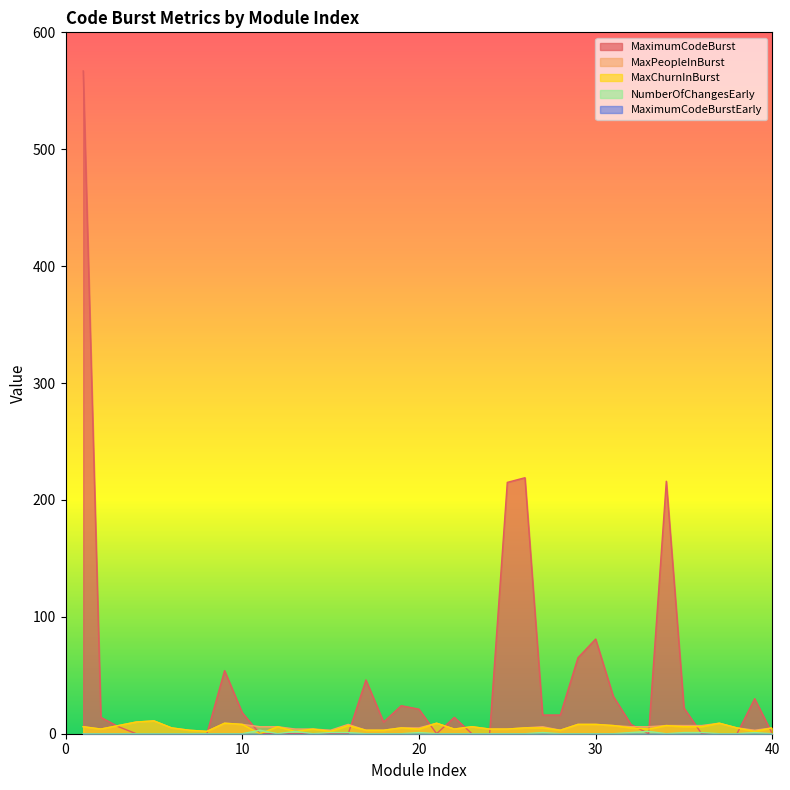

Read the NumberOfChangesEarly value at 36.

1